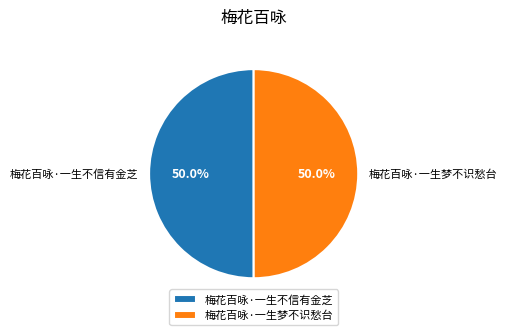

What is the total percentage of 梅花百咏·一生不信有金芝 and 梅花百咏·一生梦不识愁台?

100.0%